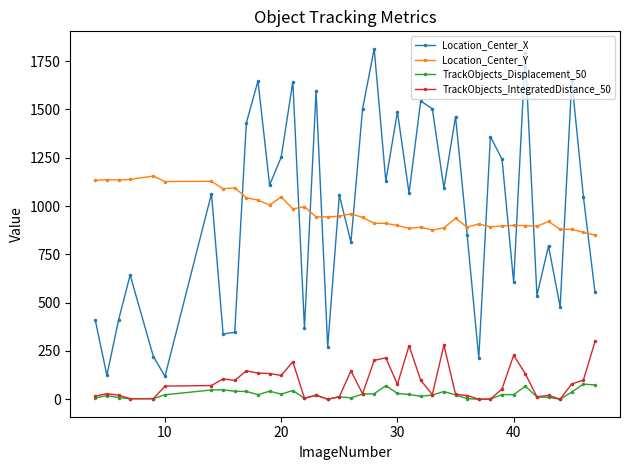

Rank the series by their maximum value, from highest to lowest.

Location_Center_X, Location_Center_Y, TrackObjects_IntegratedDistance_50, TrackObjects_Displacement_50